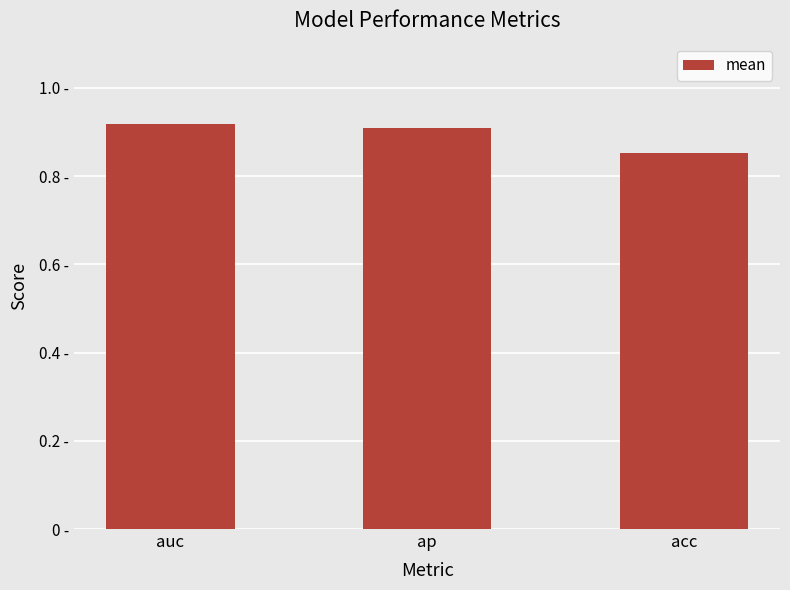

Does the chart contain any negative values?

No